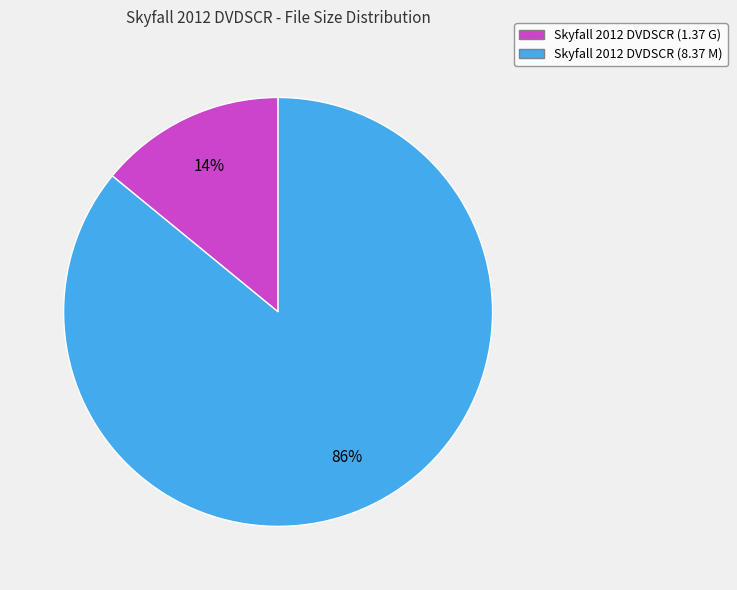

How many segments does this pie chart have?

2